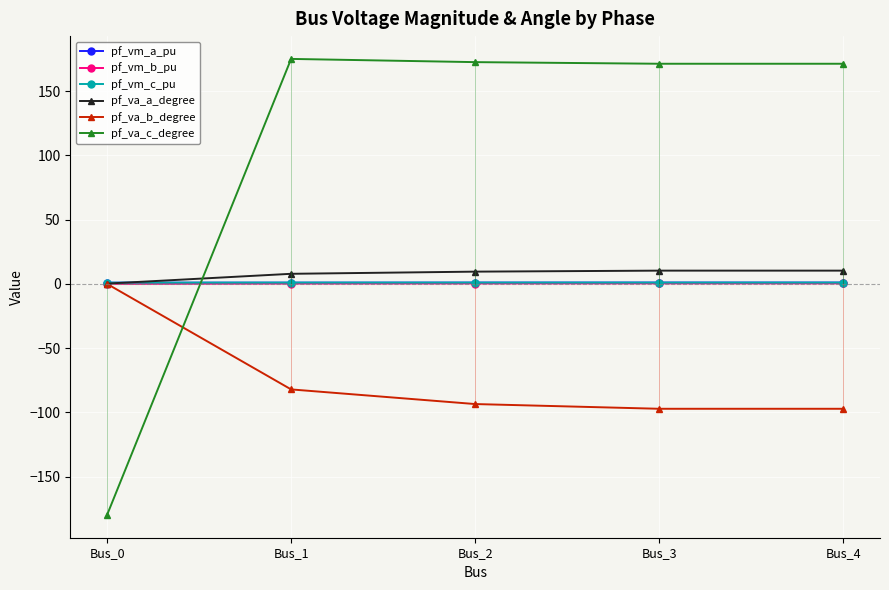

At which label does pf_va_b_degree reach its peak?

Bus_0